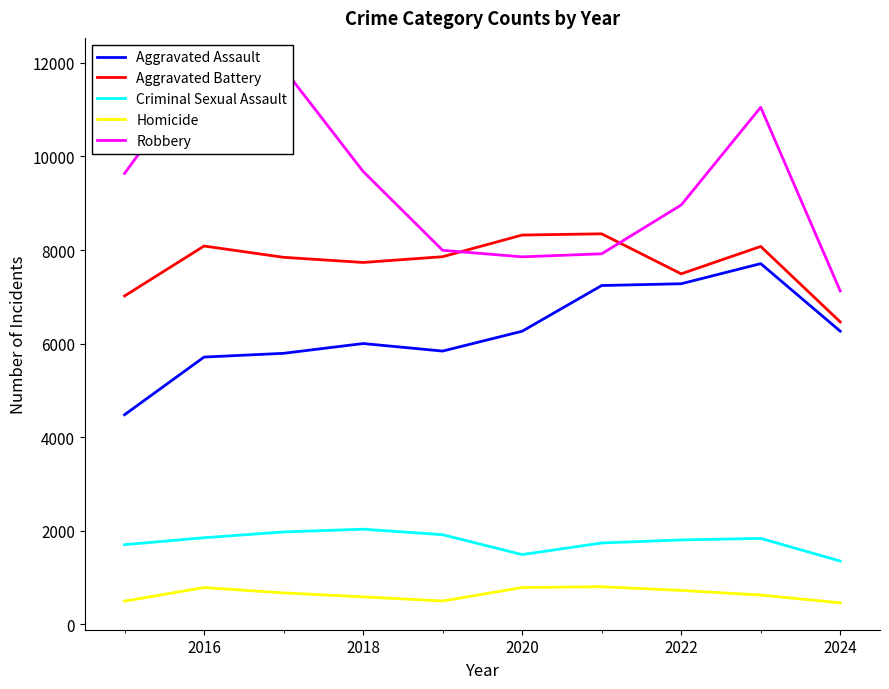

True or false: Criminal Sexual Assault and Homicide cross at least once.

False